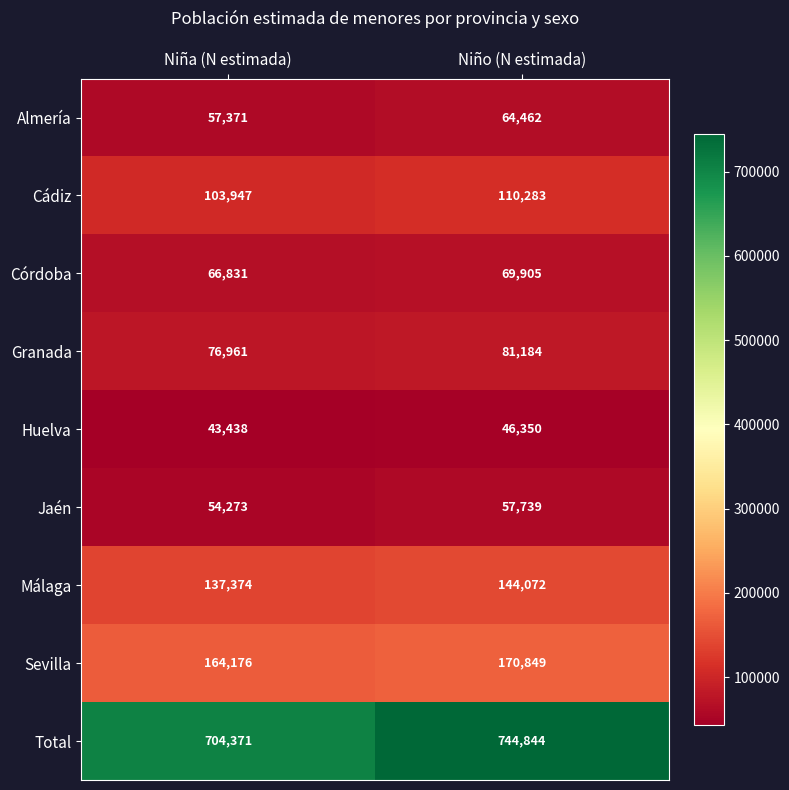

Reading left to right, transcribe all the data shown in this chart.

Almería: 57371	64462
Cádiz: 103947	110283
Córdoba: 66831	69905
Granada: 76961	81184
Huelva: 43438	46350
Jaén: 54273	57739
Málaga: 137374	144072
Sevilla: 164176	170849
Total: 704371	744844